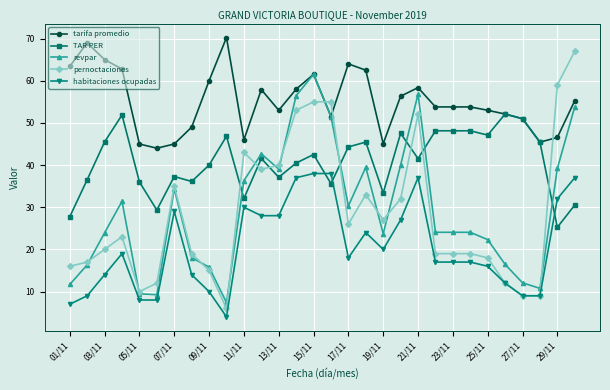

What is the value of the tarifa promedio point at the 1st from the left?

63.4